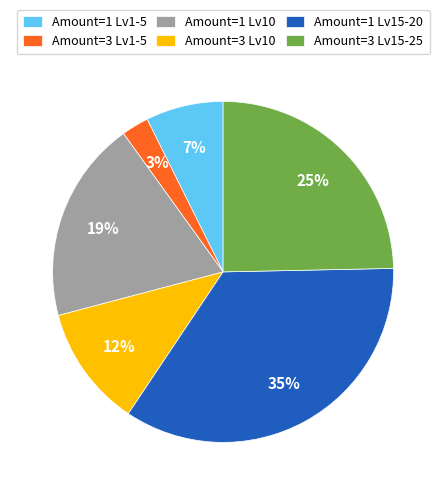

To the nearest percent, what is the difference between the largest and smallest slice percentages?

32%